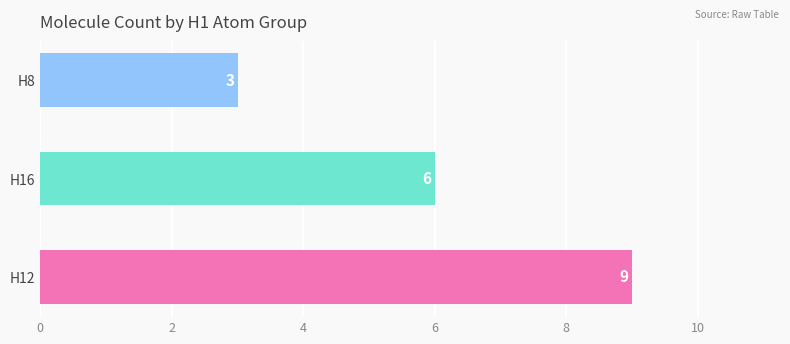

Rank the categories by value from highest to lowest.

H12, H16, H8